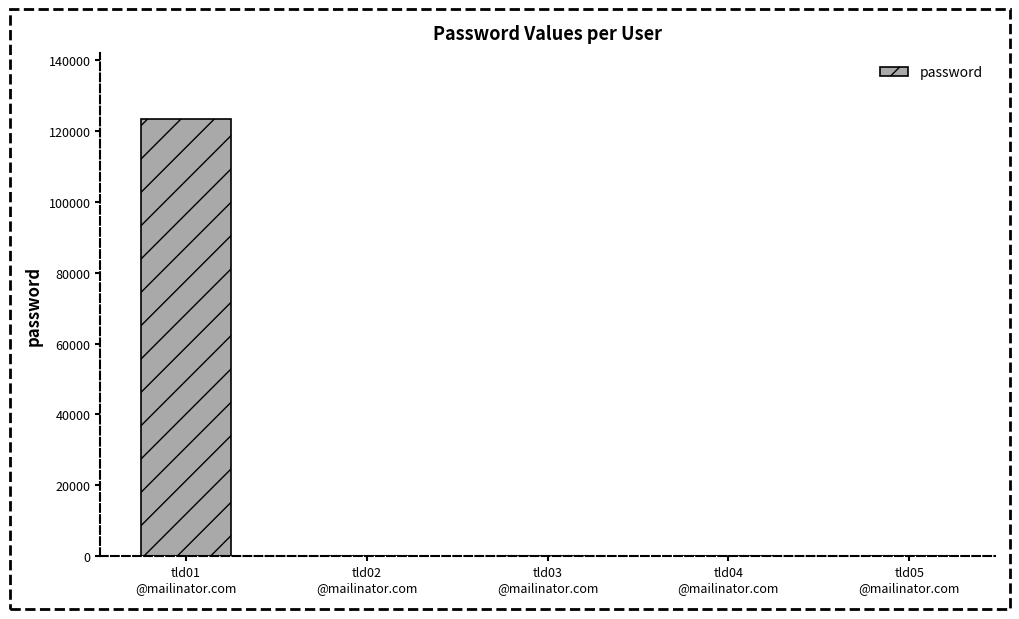

What is the sum of all values?

123470